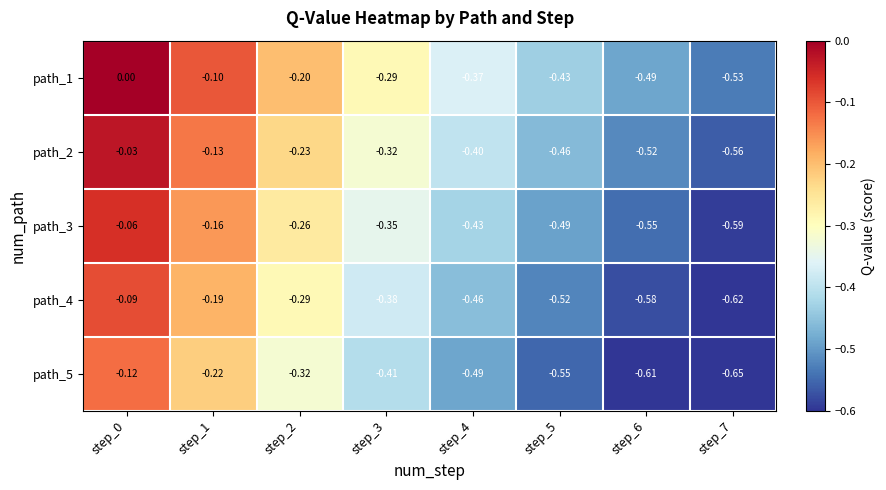

Is the value of path_5 at step_1 greater than the value of path_4 at step_1?

No